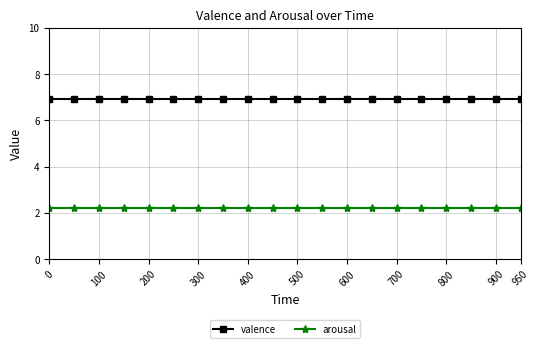

Rank the series by their maximum value, from highest to lowest.

valence, arousal